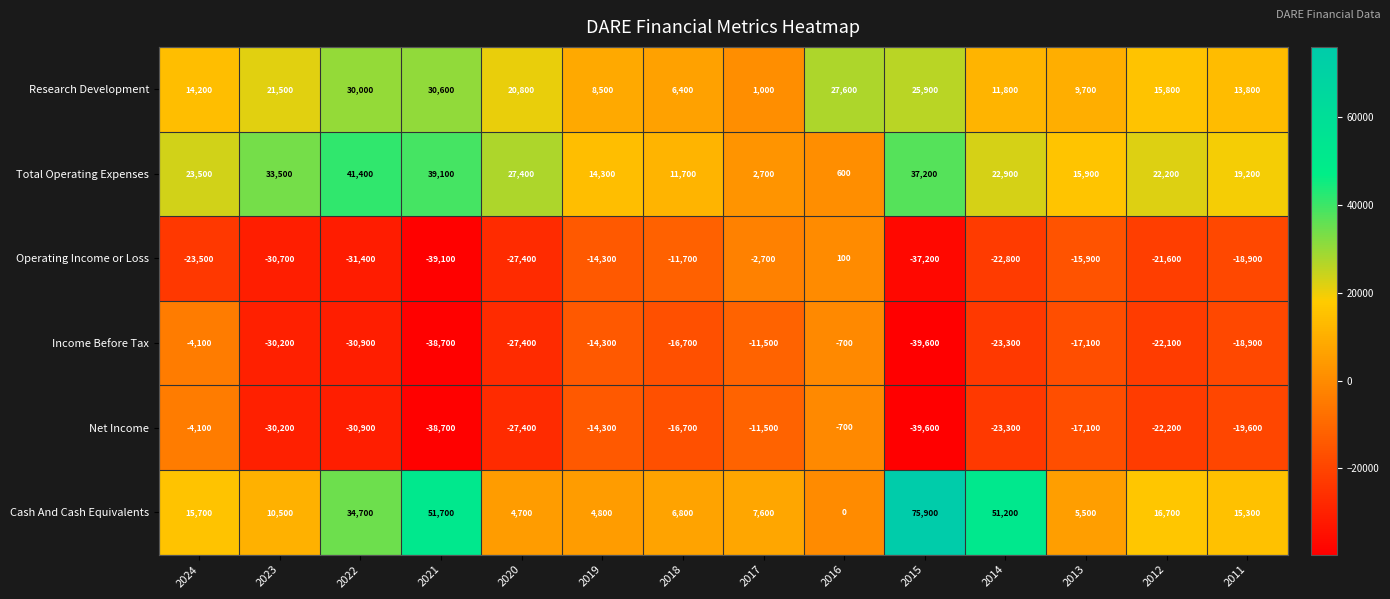

What is the sum of all Total Operating Expenses values?

311600